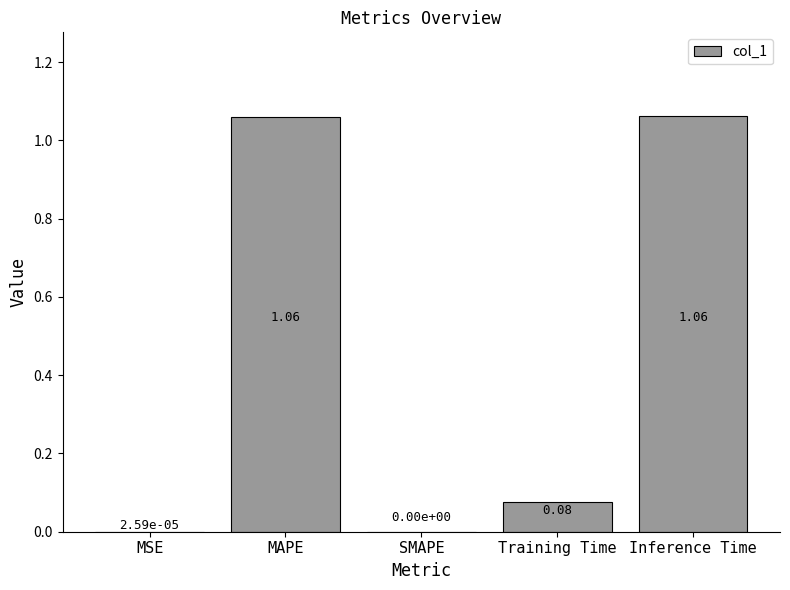

Which has a higher value, Training Time or MSE?

Training Time